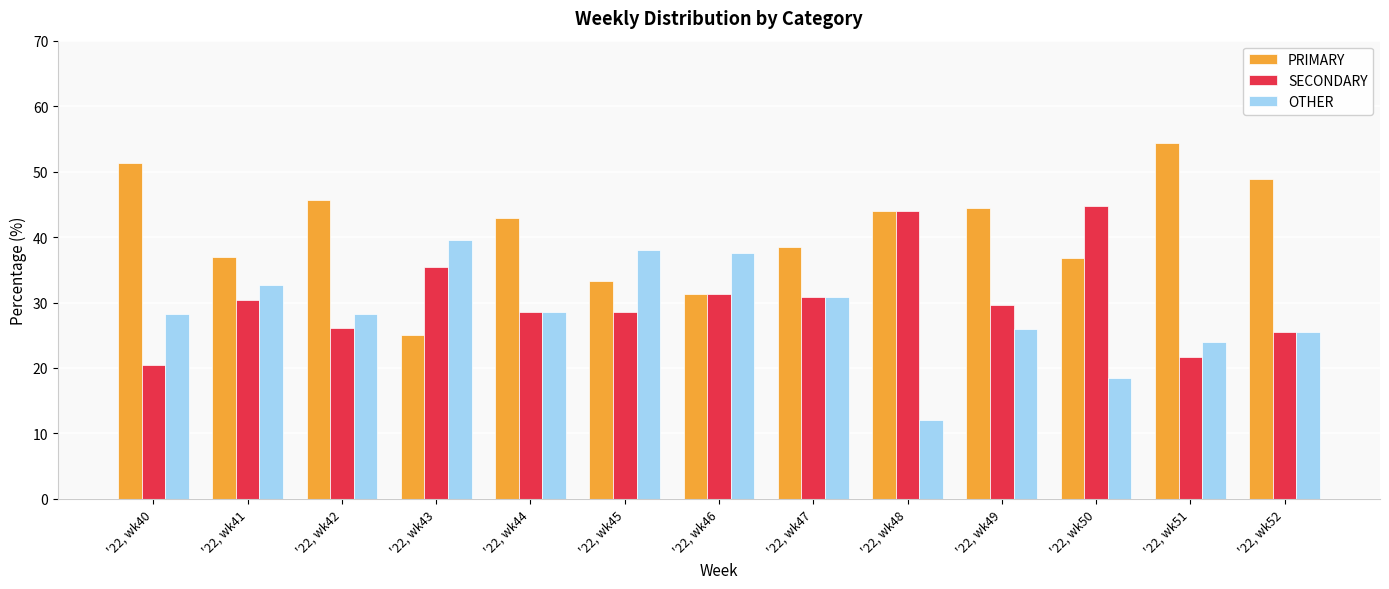

Which series has the largest range (max minus min)?

PRIMARY